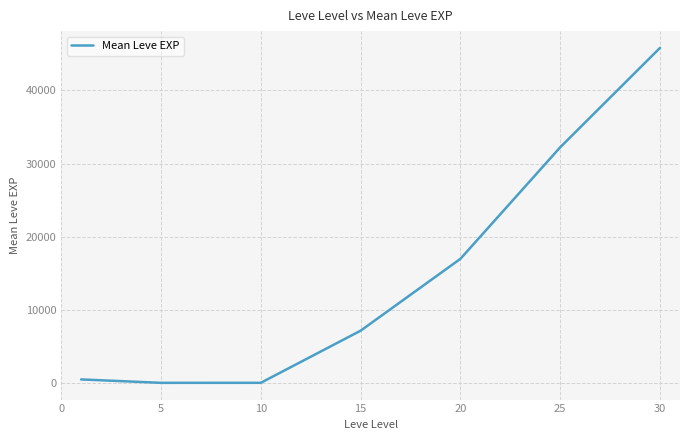

True or false: the data has more than 1 interior local peaks.

False